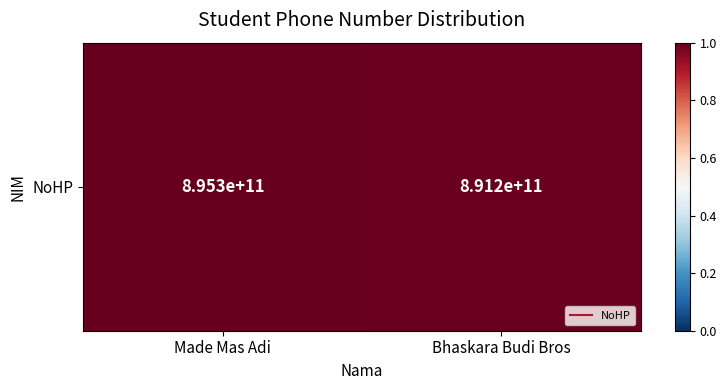

True or false: the data shows 1.3 at Bhaskara Budi Bros.

False